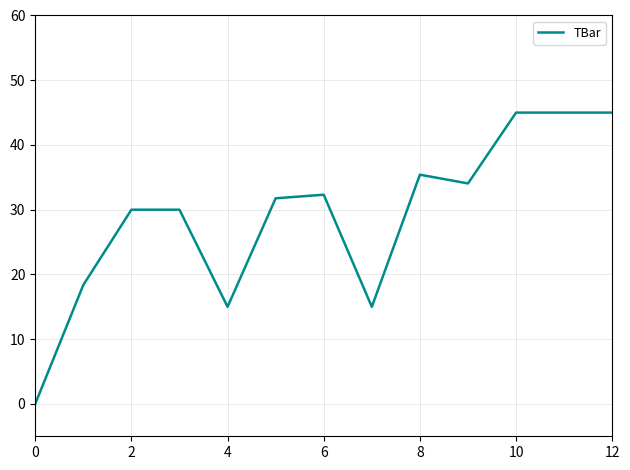

What is the difference between the maximum and minimum values?

45.0